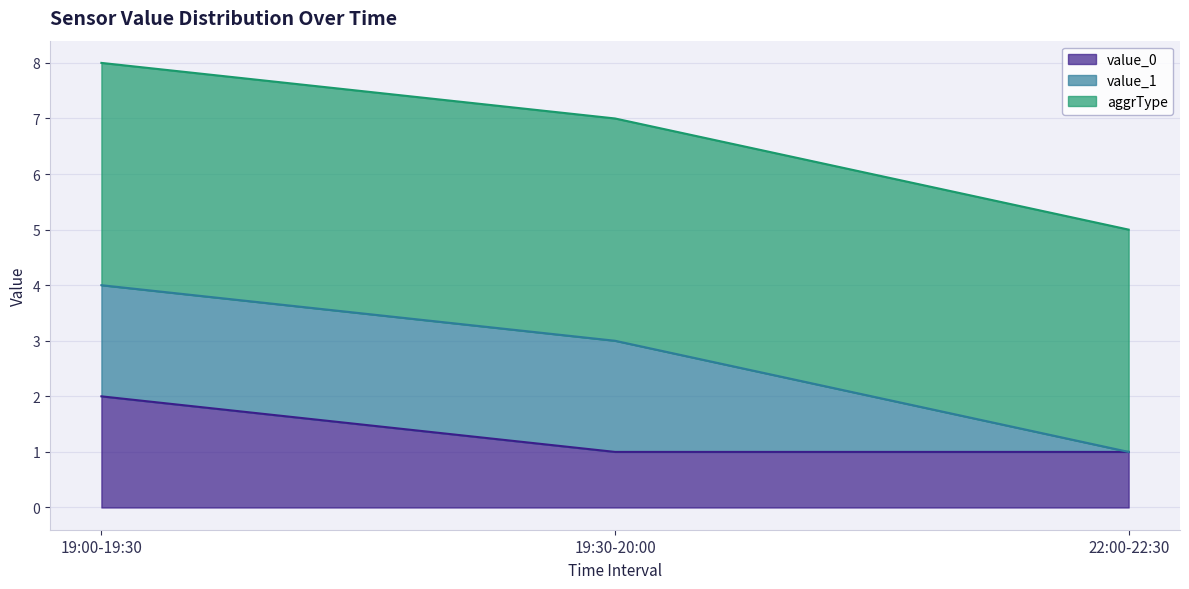

How many distinct data groups are displayed?

3